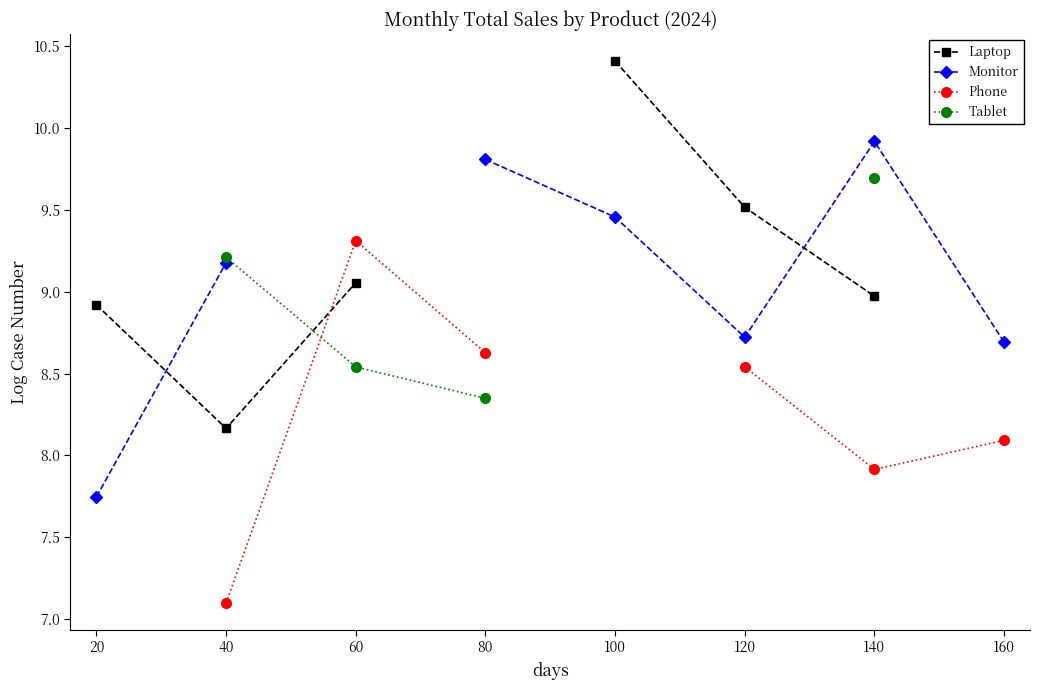

At which category does the chart reach its peak across all series?

100